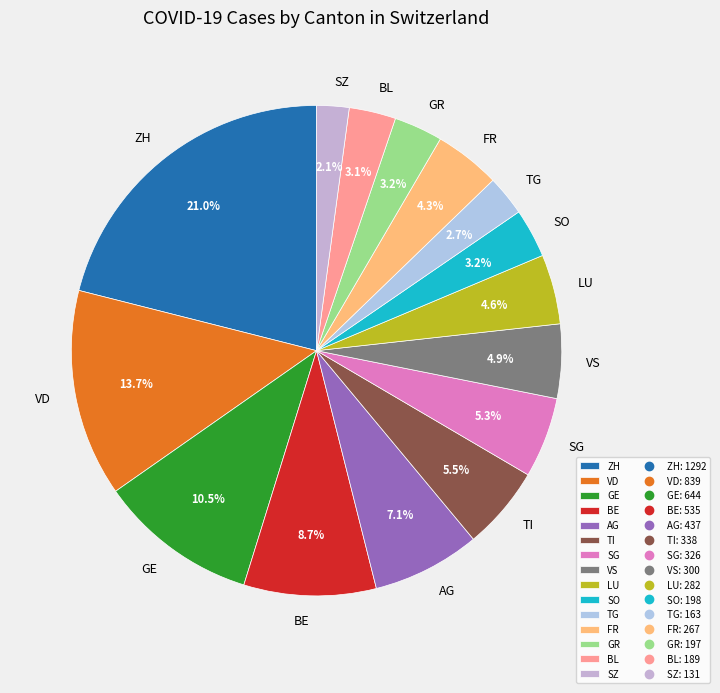

What percentage do LU and BE together represent?

13.3%